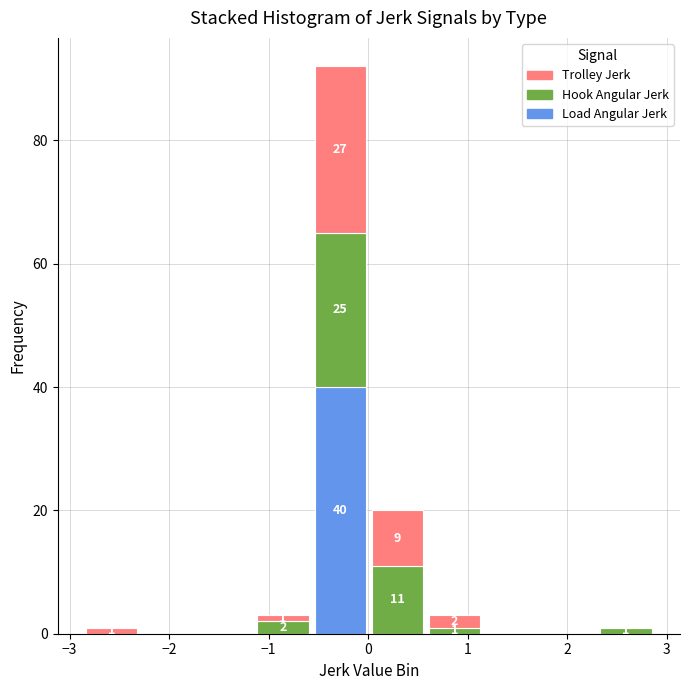

Which range on the x-axis has the tallest stacked bar (by total height)?

-0.6 to 0.0